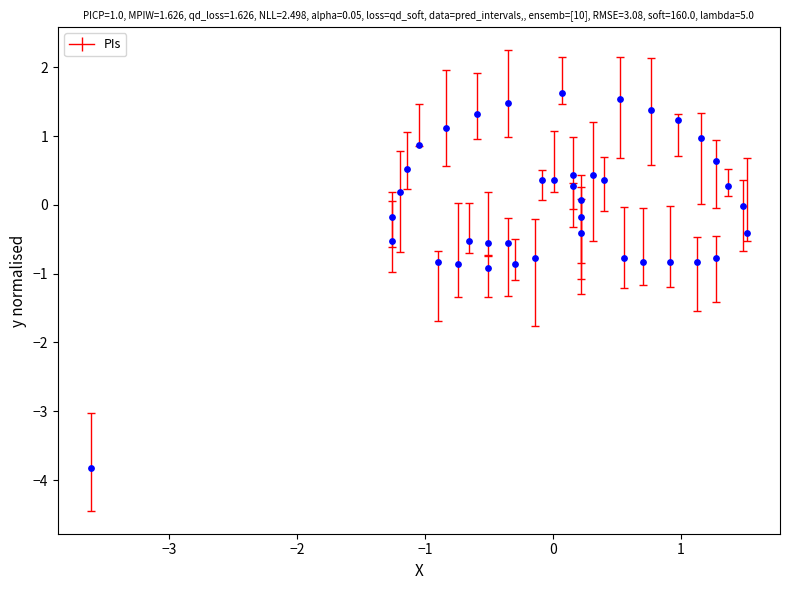

What is the range of X values (max minus min)?

5.1